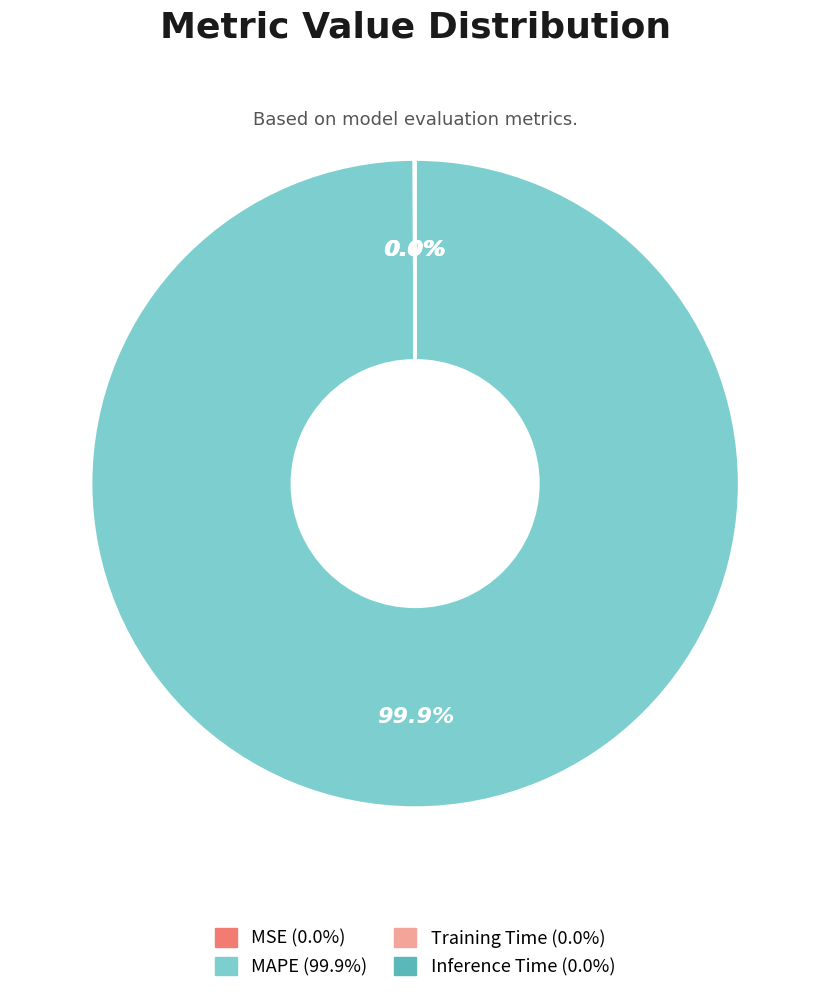

Does MAPE account for over 50% of the chart?

Yes